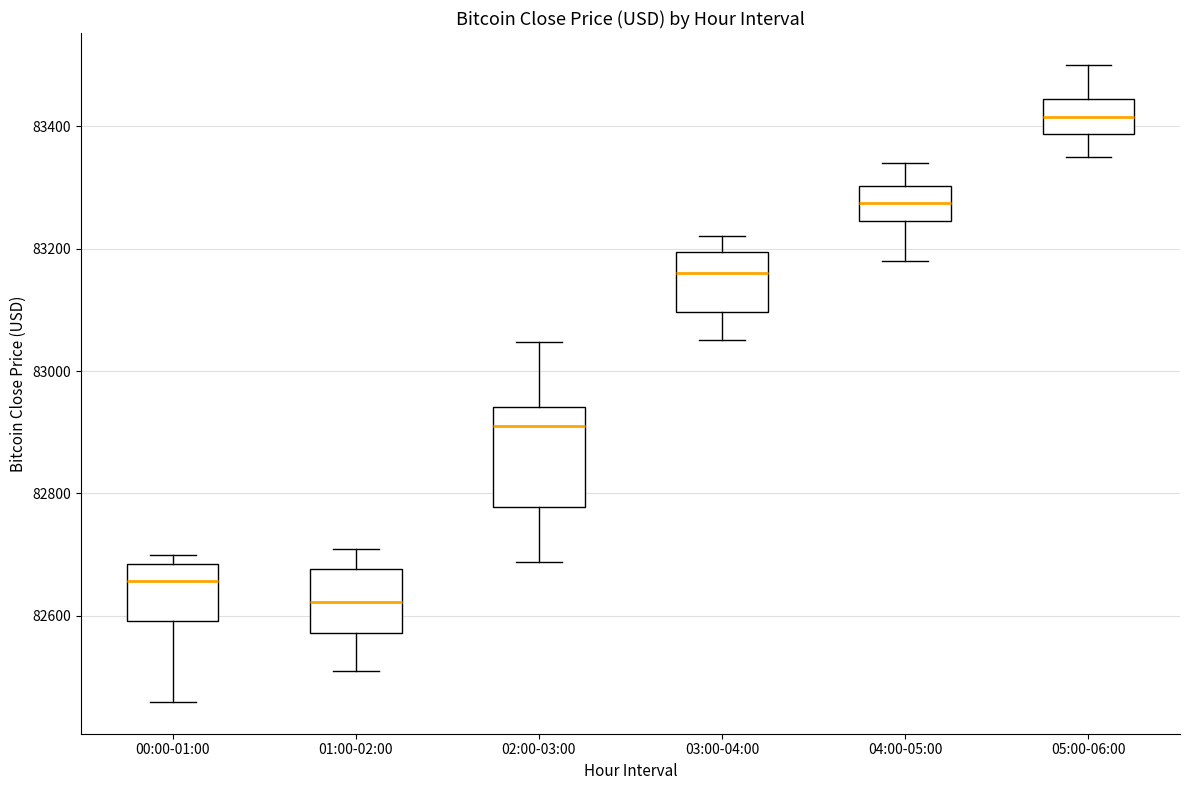

Reading left to right, transcribe this box plot: for each box, give where its median line is, the range the box spans, and where its two whiskers end, as read against the y-axis. The values are not printed on the chart, so give them approximately, as read against the axis.

00:00-01:00: median 82660, box 82600 to 82680, whiskers 82460 to 82700
01:00-02:00: median 82620, box 82580 to 82680, whiskers 82500 to 82700
02:00-03:00: median 82920, box 82780 to 82940, whiskers 82680 to 83040
03:00-04:00: median 83160, box 83100 to 83200, whiskers 83060 to 83220
04:00-05:00: median 83280, box 83240 to 83300, whiskers 83180 to 83340
05:00-06:00: median 83420, box 83380 to 83440, whiskers 83360 to 83500